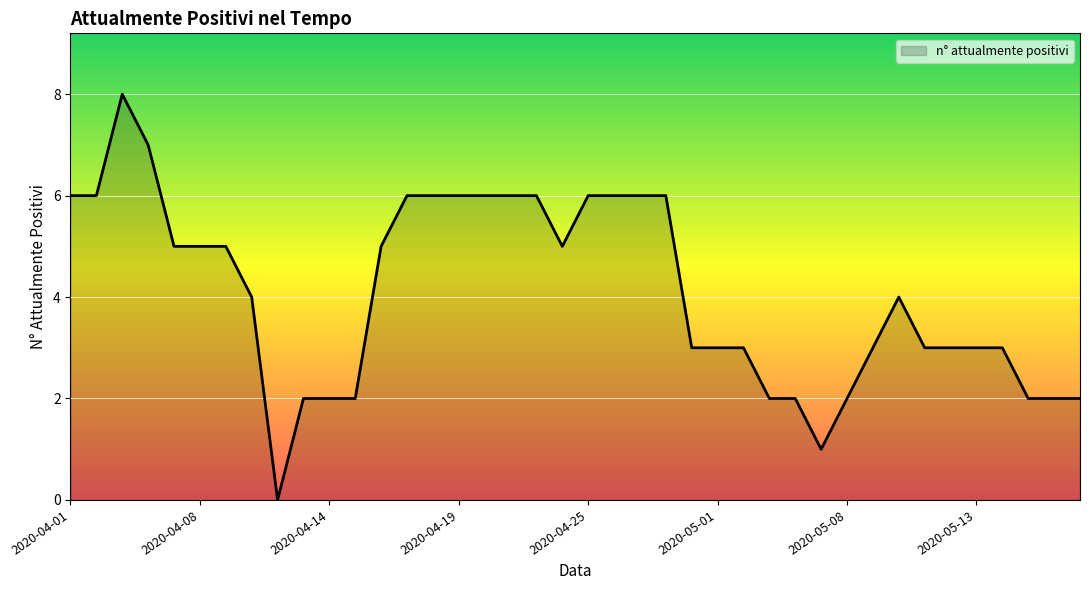

What is the difference between the maximum and minimum values?

8